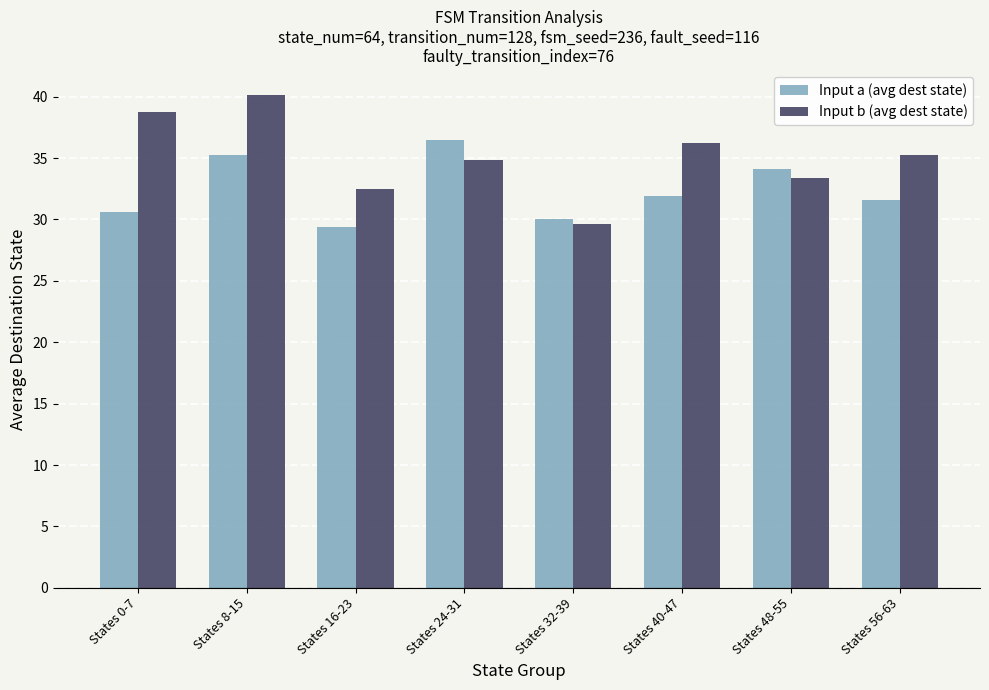

The value of Input b (avg dest state) at States 16-23 is 17.1. True or false?

False